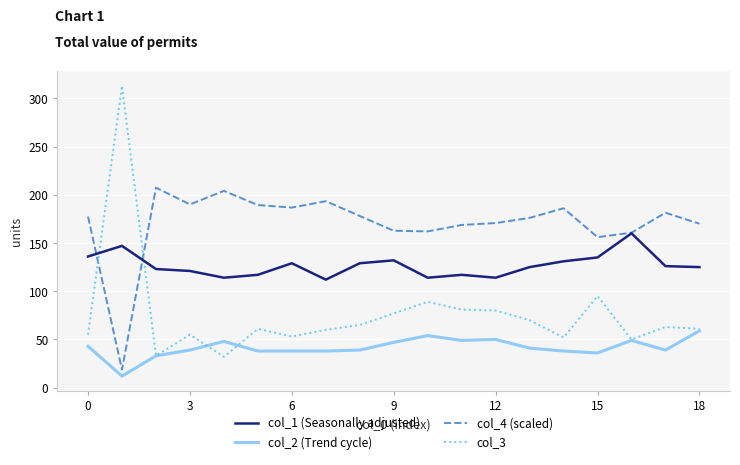

What is the maximum value for col_3?

313.0